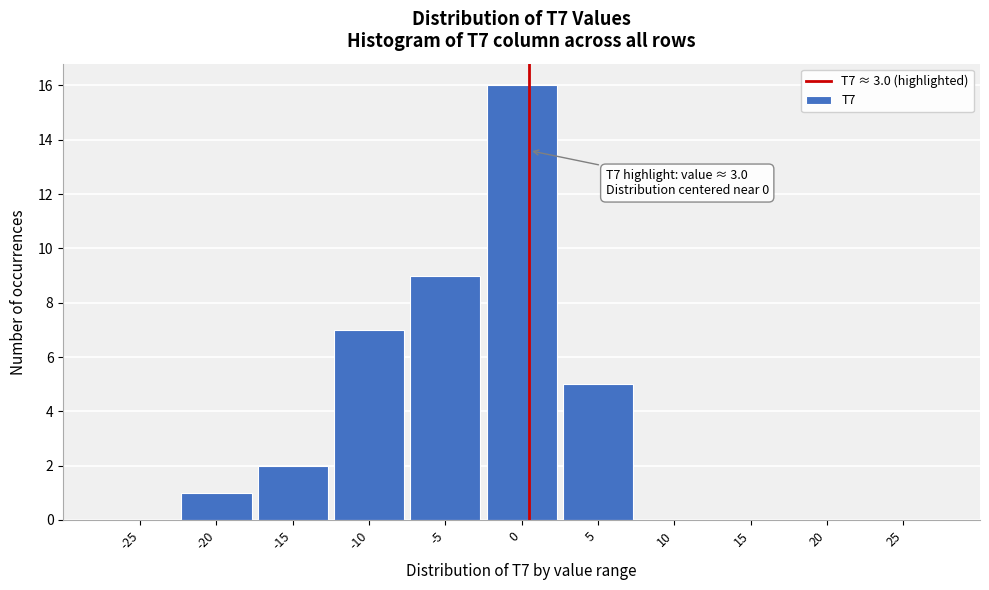

Reading right to left, what are all the values shown in this chart?

25=0	20=0	15=0	10=0	5=5	0=16	-5=9	-10=7	-15=2	-20=1	-25=0